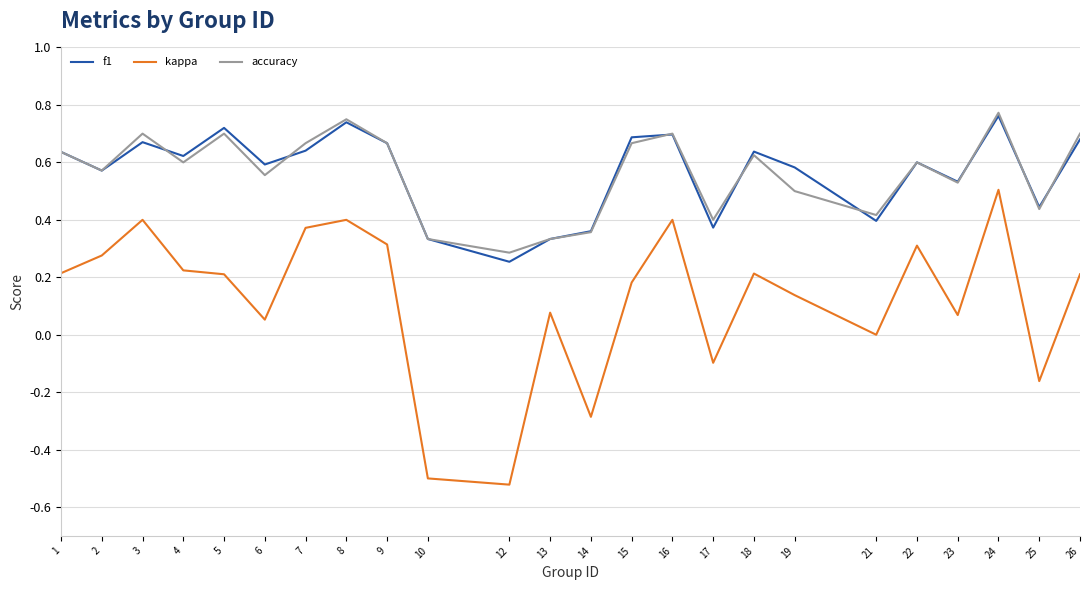

Count the number of data series in this chart.

3